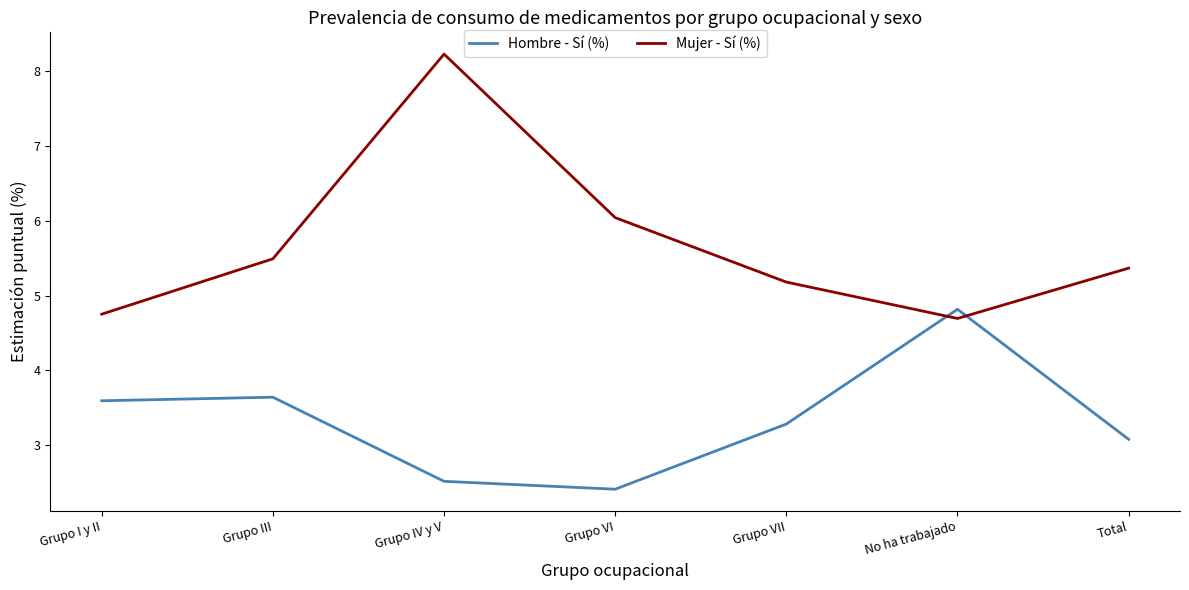

What is the difference between the second highest and minimum values in the Hombre - Sí (%) series?

1.2